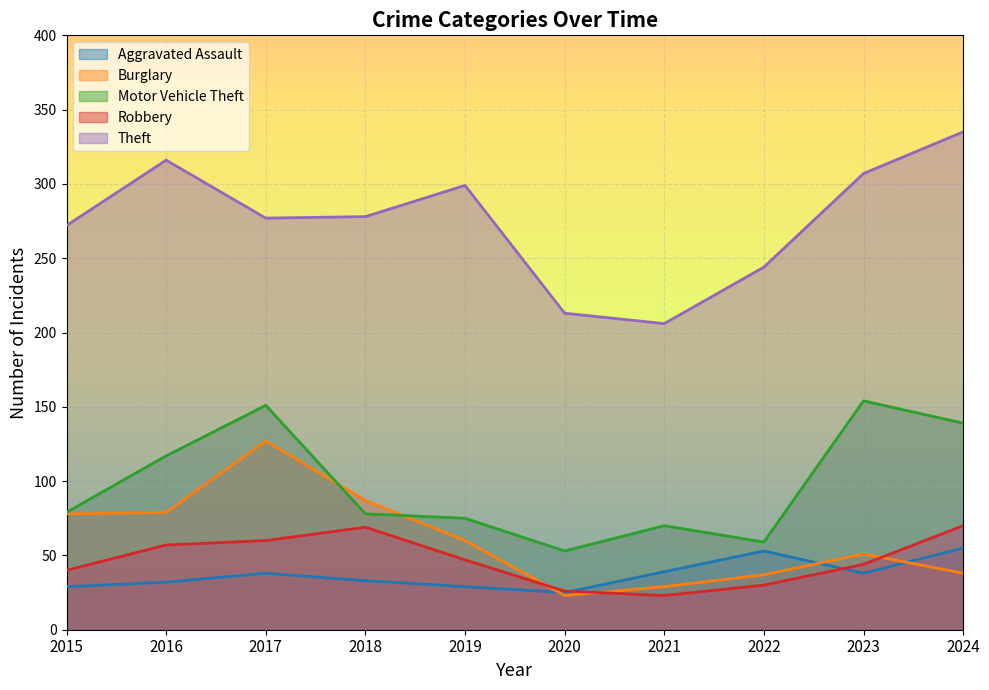

True or false: Aggravated Assault and Theft intersect in this chart.

False